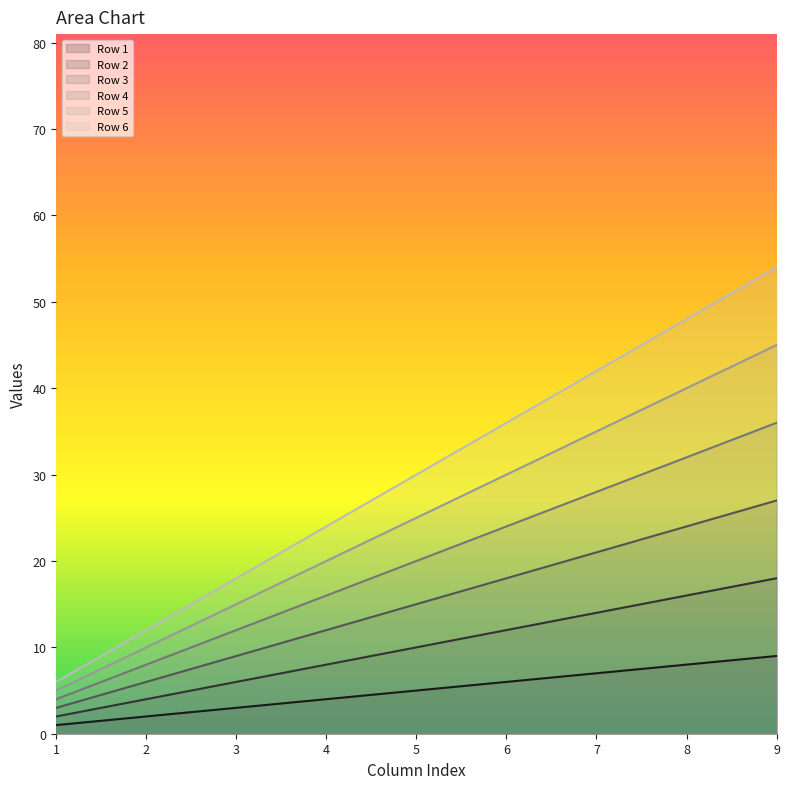

How many values in the Row 2 series are below 10?

4